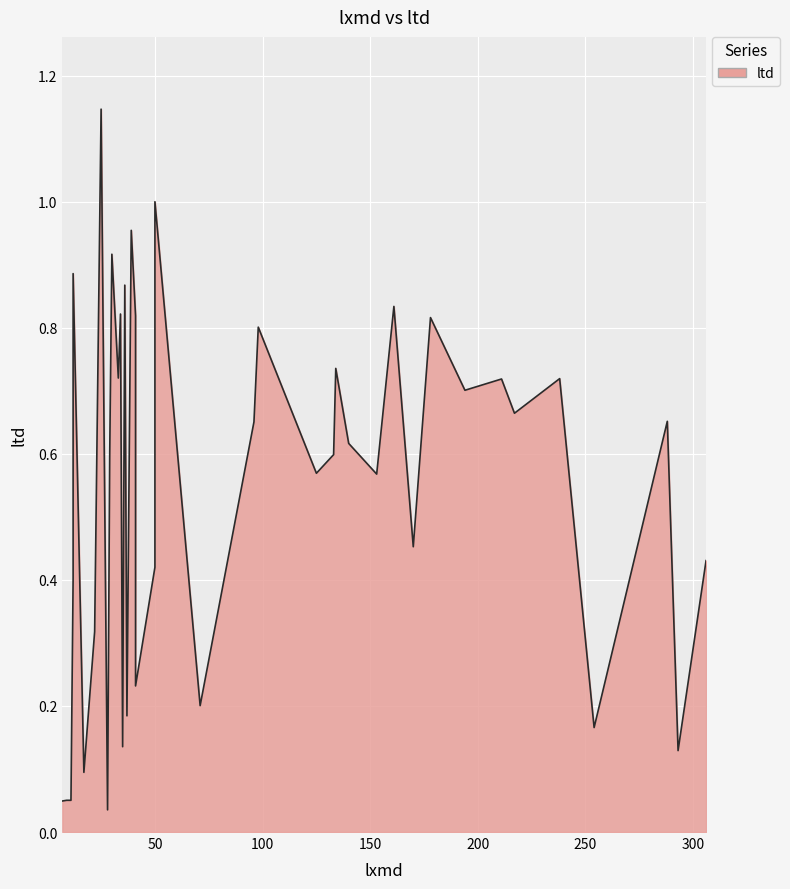

Rank the categories by value from highest to lowest.

35, 22, 25, 39, 38, 19, 8, 24, 34, 6, 14, 11, 31, 2, 4, 5, 3, 1, 15, 10, 12, 32, 13, 9, 7, 0, 21, 36, 18, 23, 16, 20, 27, 33, 30, 26, 28, 37, 17, 29